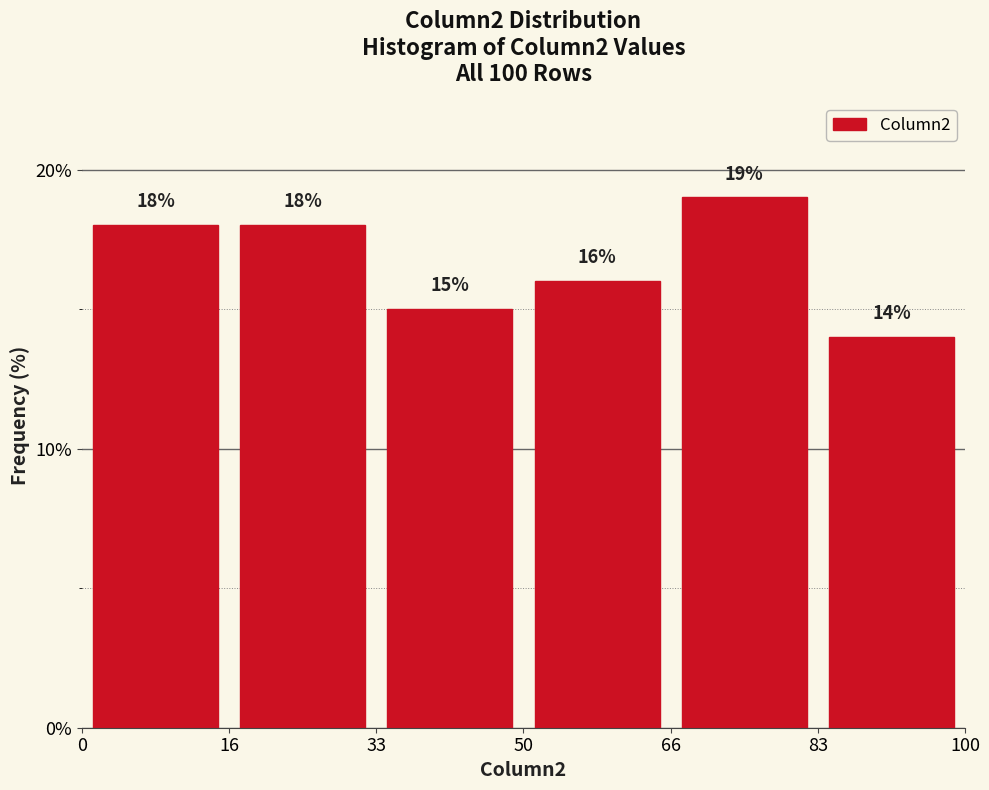

How tall is the bar that spans 66 to 83 on the x-axis?

19